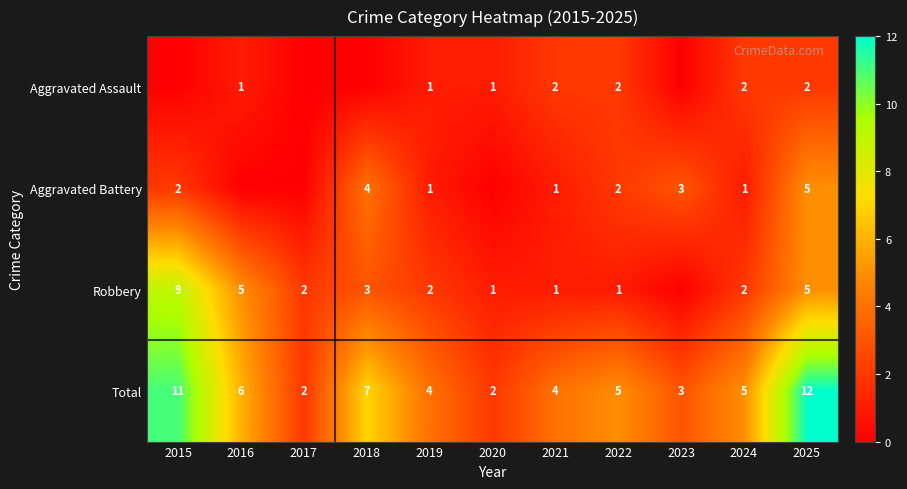

Is the value of Aggravated Battery at 2022 greater than the value of Robbery at 2020?

Yes